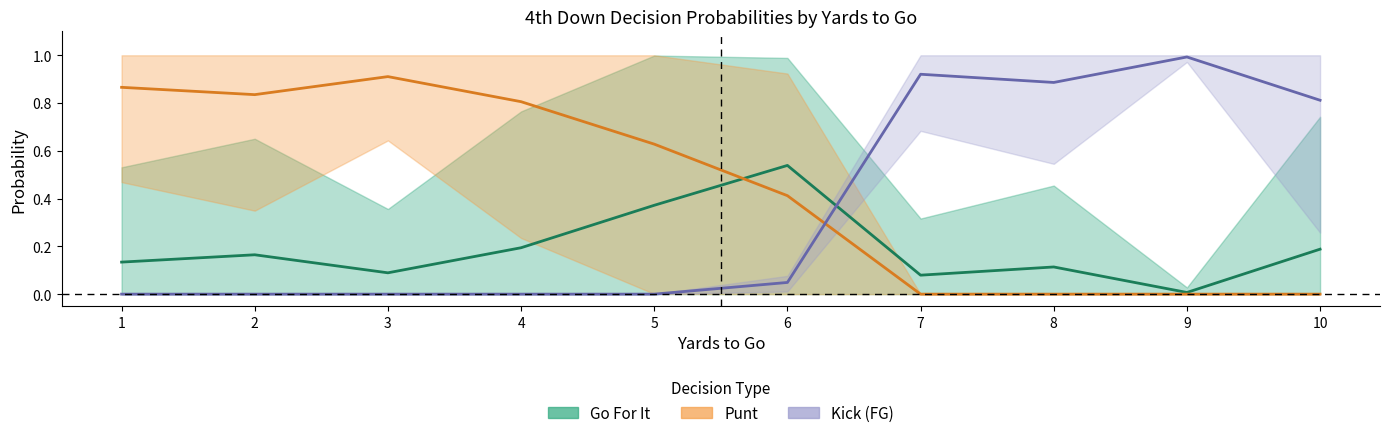

Which series has the widest spread of values?

Kick